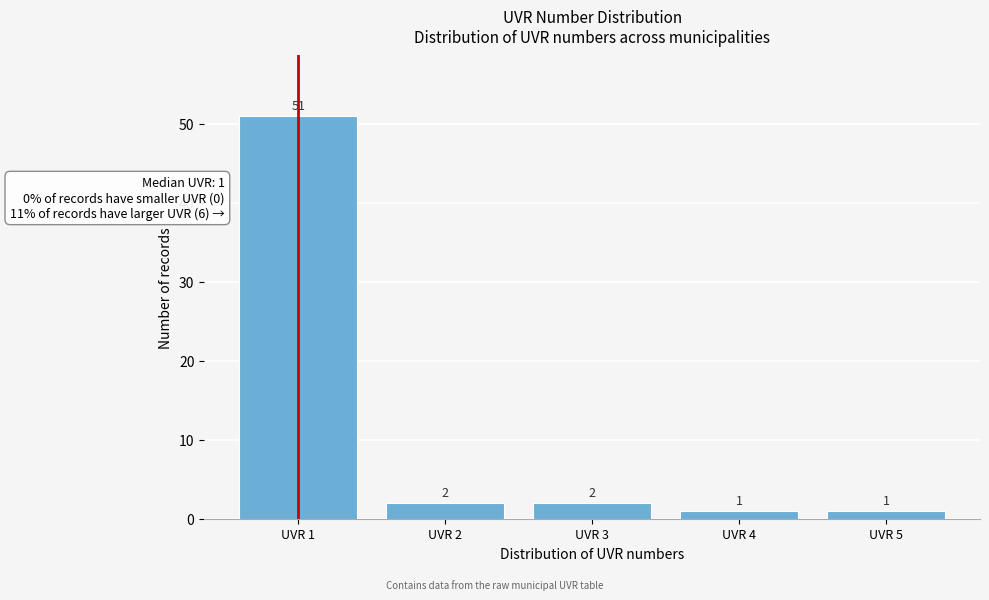

How tall is the bar that spans 0.5 to 1.5 on the x-axis?

51